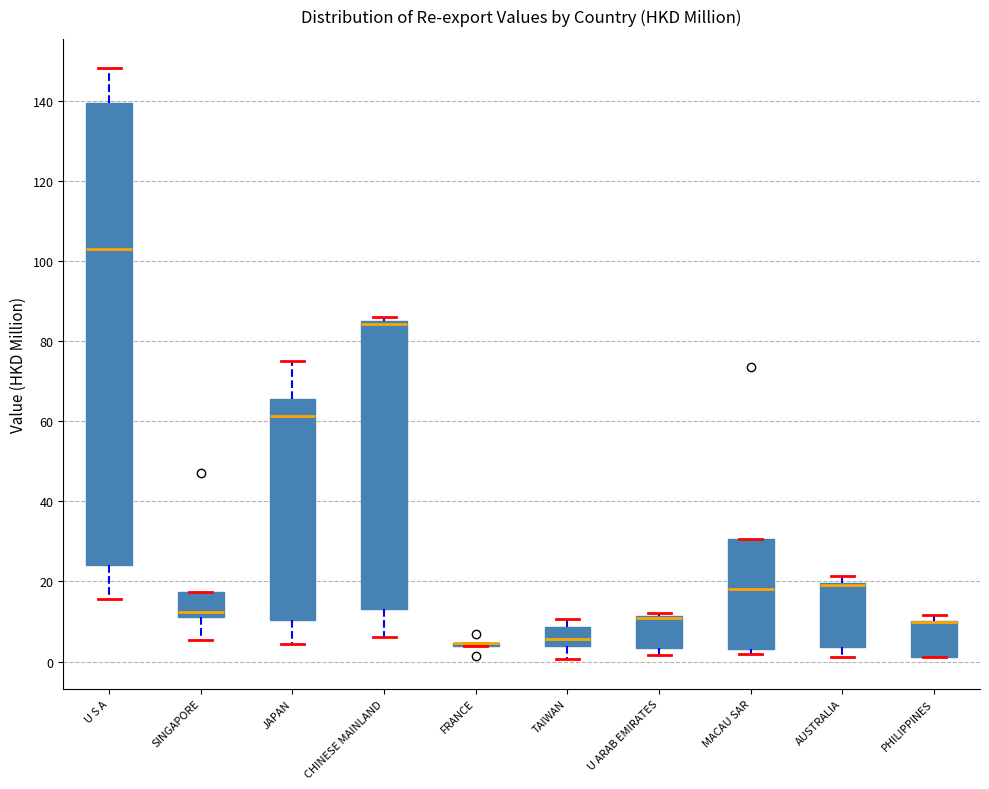

Reading left to right, transcribe this box plot: for each box, give where its median line is, the range the box spans, and where its two whiskers end, as read against the y-axis. The values are not printed on the chart, so give them approximately, as read against the axis.

U S A: median 102, box 24 to 140, whiskers 16 to 148
SINGAPORE: median 12 (just above the box's lower edge), box 12 to 18, whiskers 6 to 18
JAPAN: median 62, box 10 to 66, whiskers 4 to 74
CHINESE MAINLAND: median 84 (just below the box's upper edge), box 14 to 84, whiskers 6 to 86
FRANCE: box collapsed to a line at 4, whiskers 4 to 4
TAIWAN: median 6, box 4 to 8, whiskers 0 to 10
U ARAB EMIRATES: median 10 (drawn on the box's upper edge), box 4 to 12, whiskers 2 to 12 (just above the box's upper edge)
MACAU SAR: median 18, box 4 to 30, whiskers 2 to 30
AUSTRALIA: median 20 (drawn on the box's upper edge), box 4 to 20, whiskers 2 to 22
PHILIPPINES: median 10 (drawn on the box's upper edge), box 2 to 10, whiskers 2 to 12